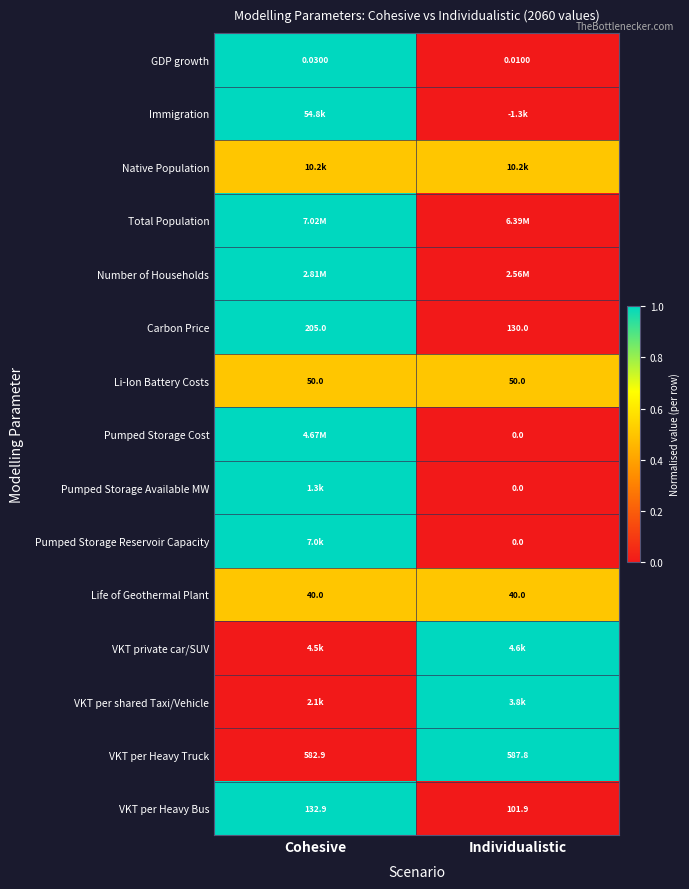

Which category has the highest value across all series?

Cohesive